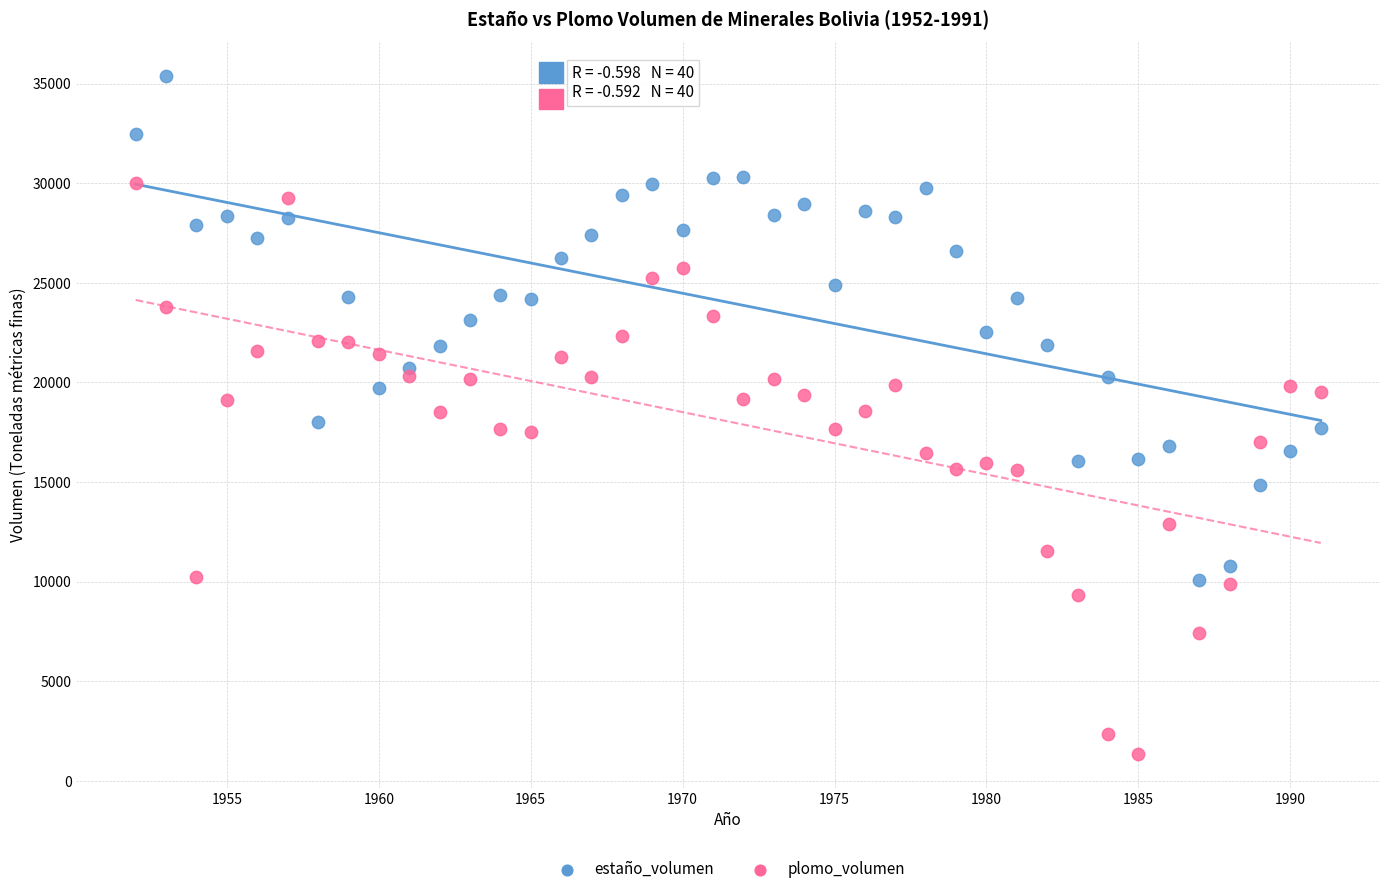

Which series contains the lowest Y value?

plomo_volumen